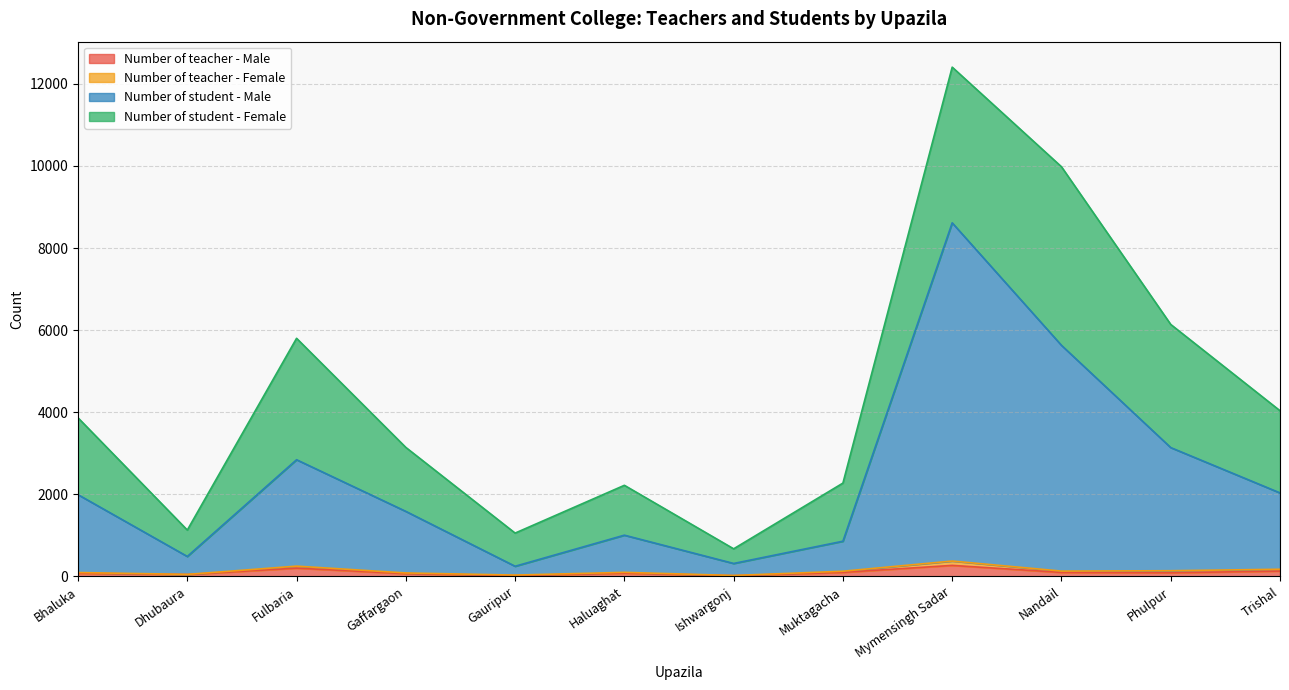

What is the greatest value displayed?

8615